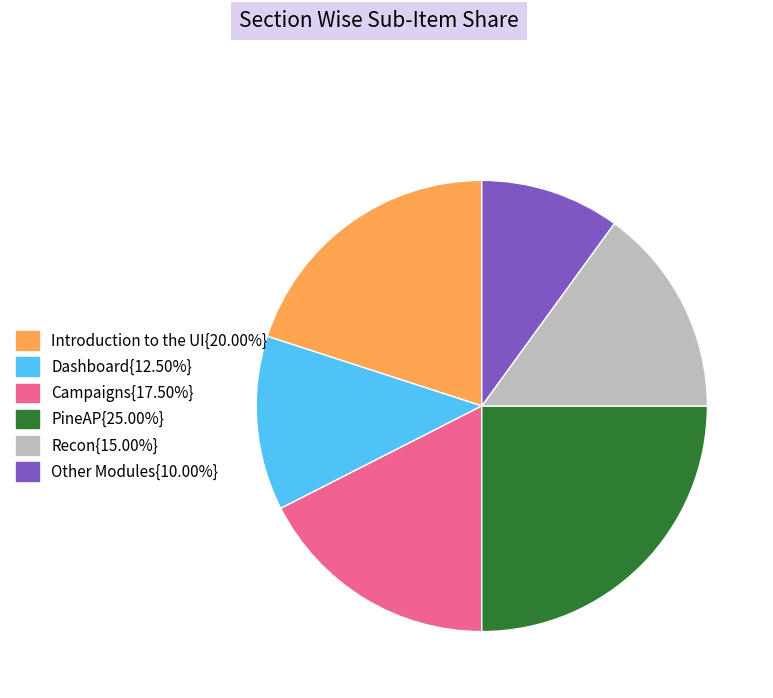

Is there any slice that represents more than half of the pie?

No